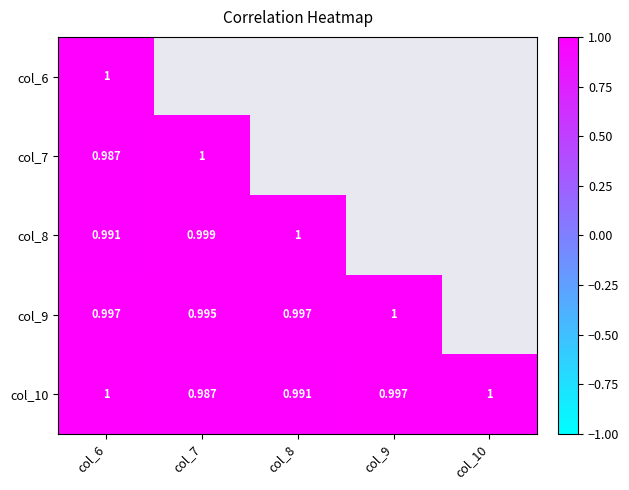

Is the value of col_9 at col_6 greater than the value of col_6 at col_6?

No